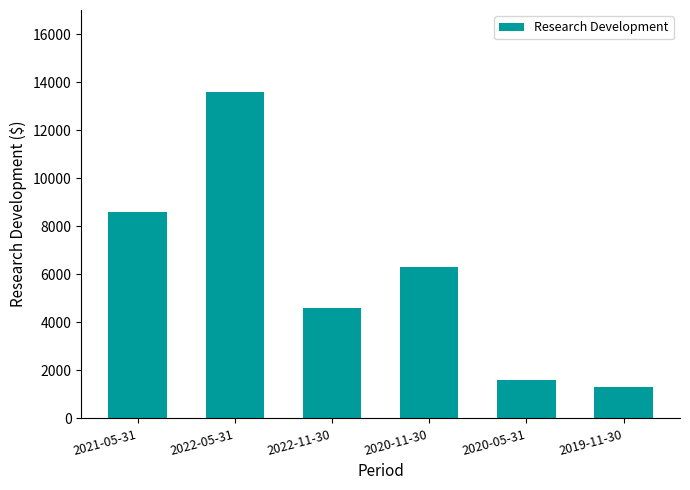

Which category has the lowest value across all series?

2019-11-30